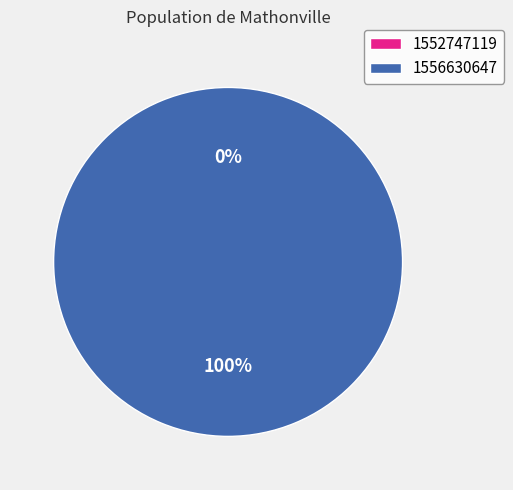

Combined, what portion of the pie is 1556630647 and 1552747119?

100.0%